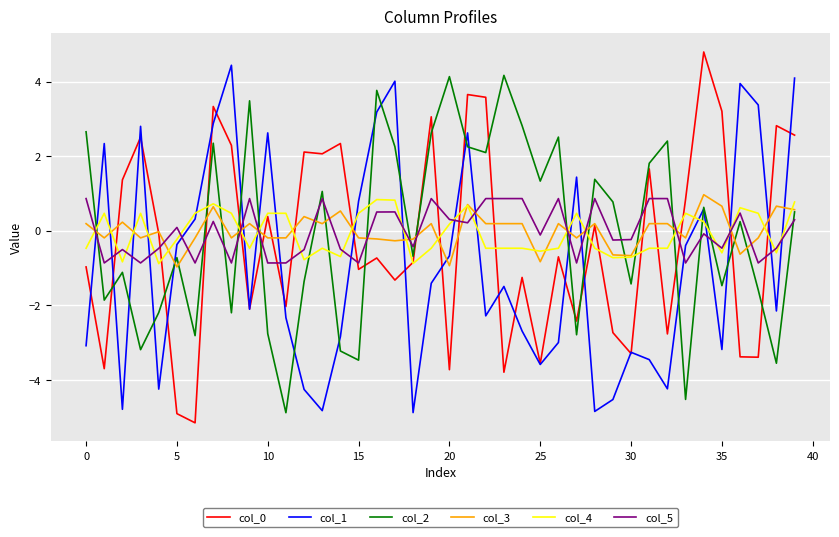

Does the chart have visible grid lines?

Yes